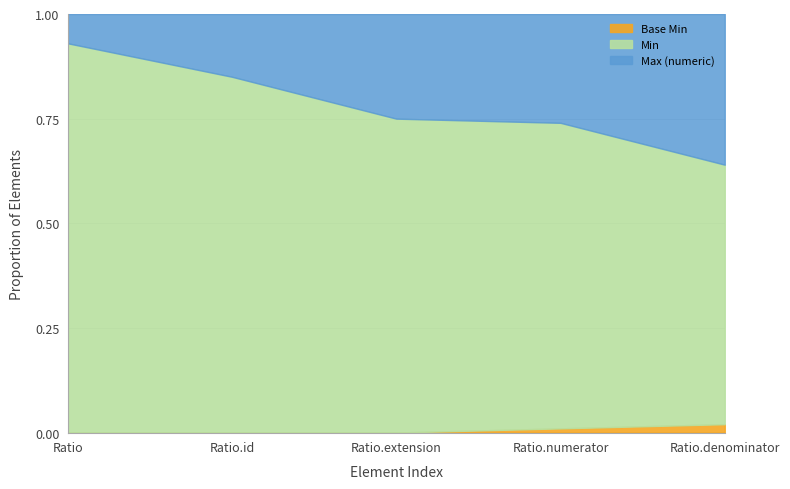

What is the total value across all series at Ratio.extension?

1.0